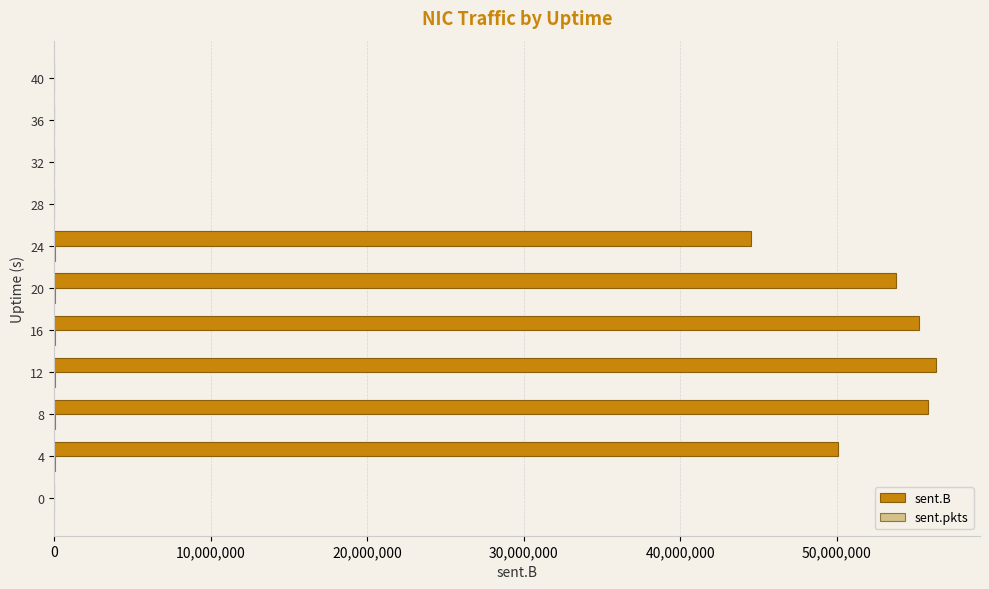

Between 4 and 12, which series saw the biggest shift?

sent.B